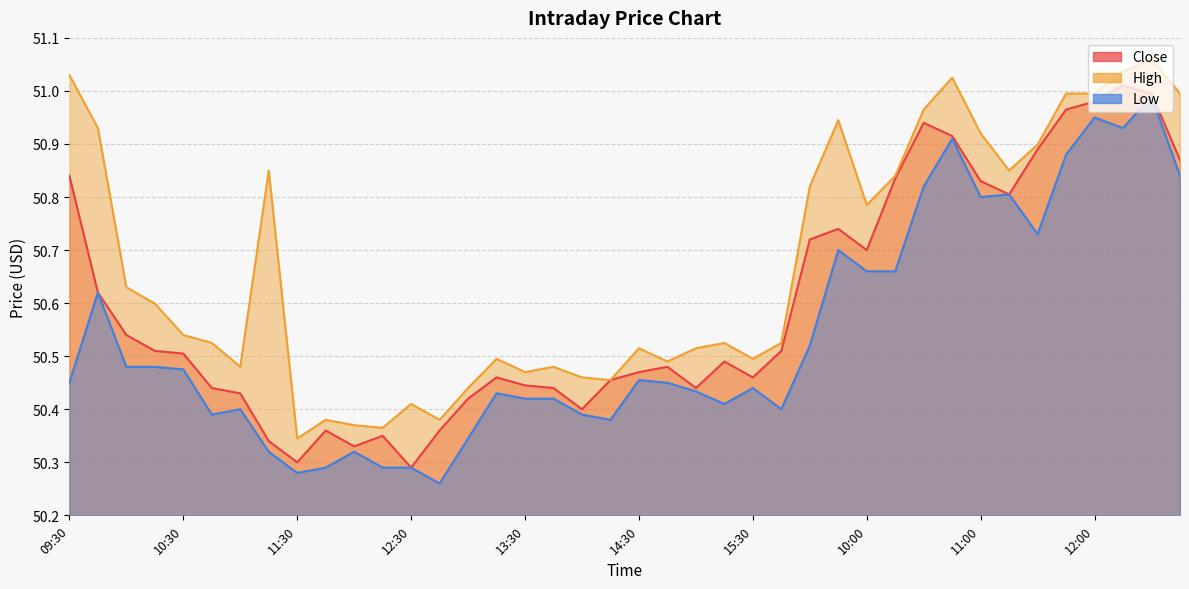

Is the value of Close at 12:45 greater than the value of Low at 10:45?

No